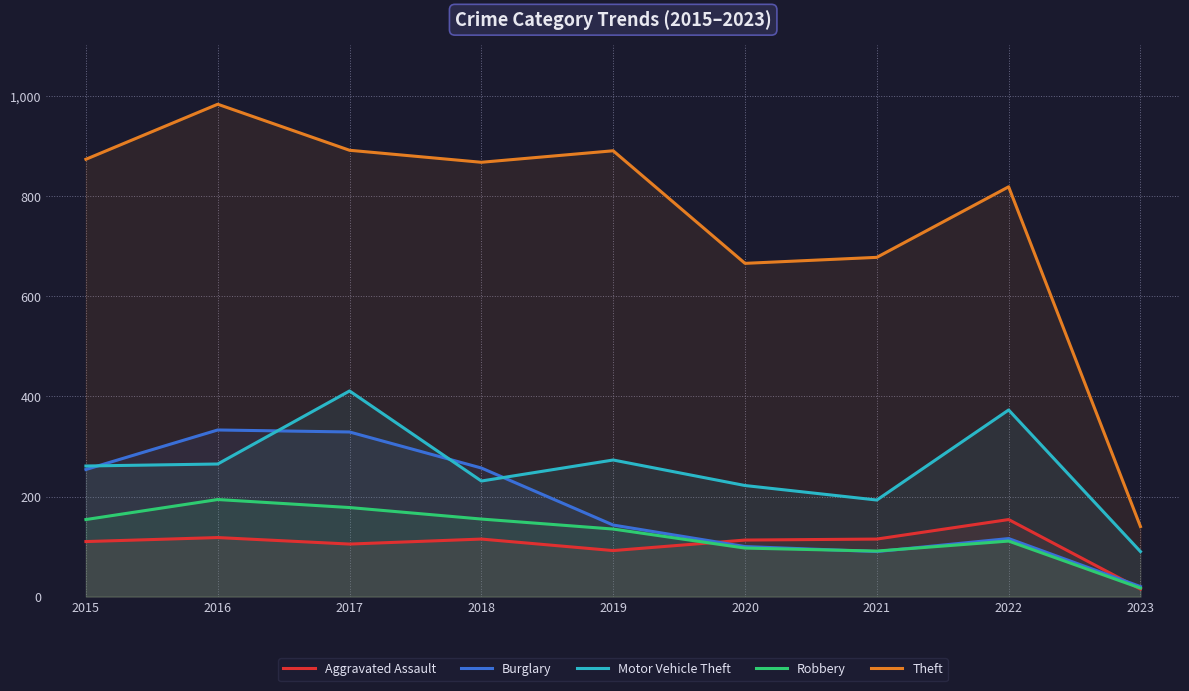

What is the value of the Motor Vehicle Theft point at the 2nd from the left?

265